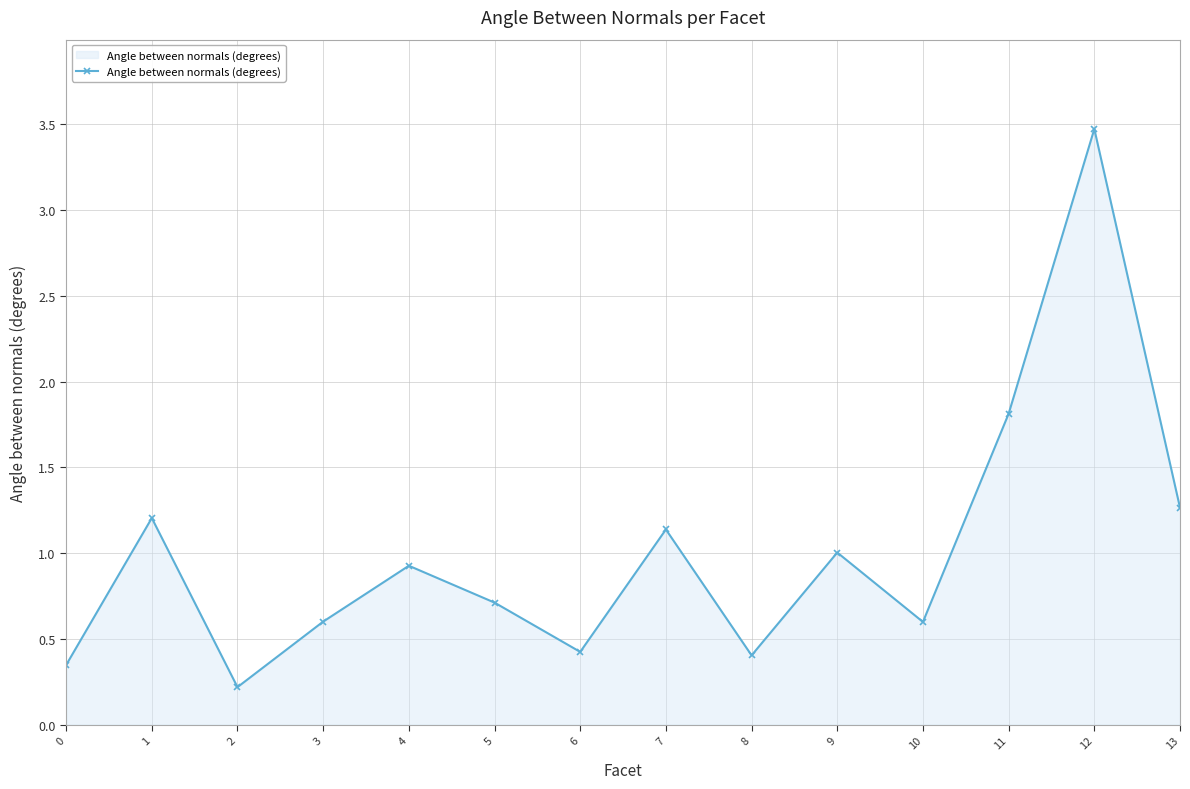

Where is the first local maximum?

1